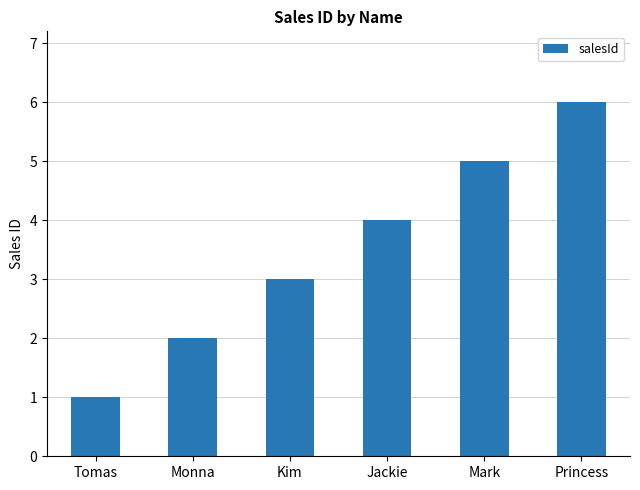

Rank the categories by value from highest to lowest.

Princess, Mark, Jackie, Kim, Monna, Tomas